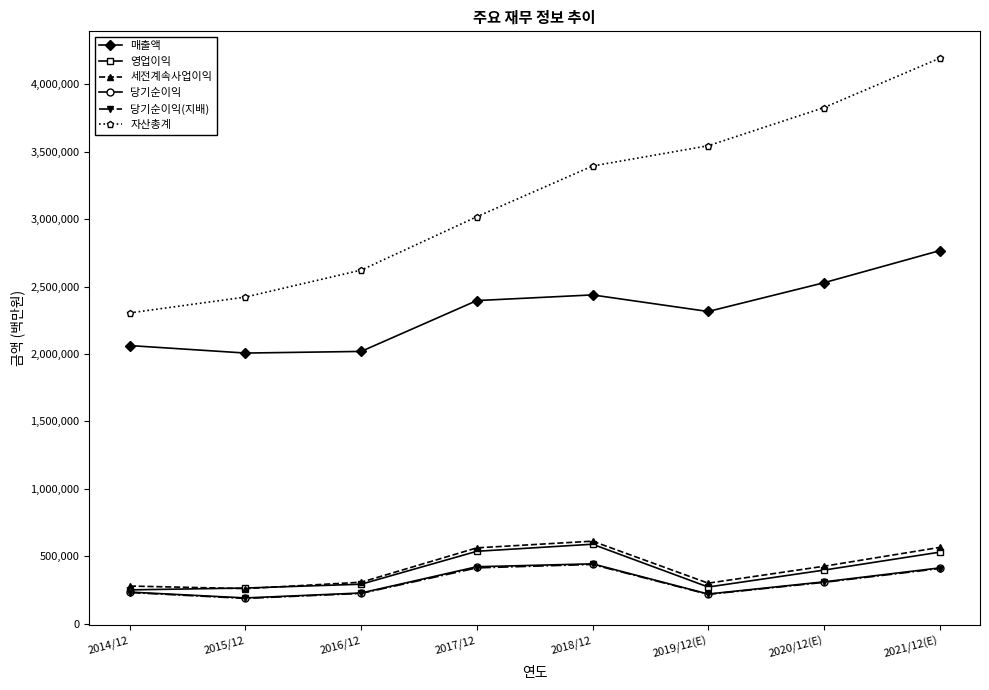

How many series are shown in this chart?

6